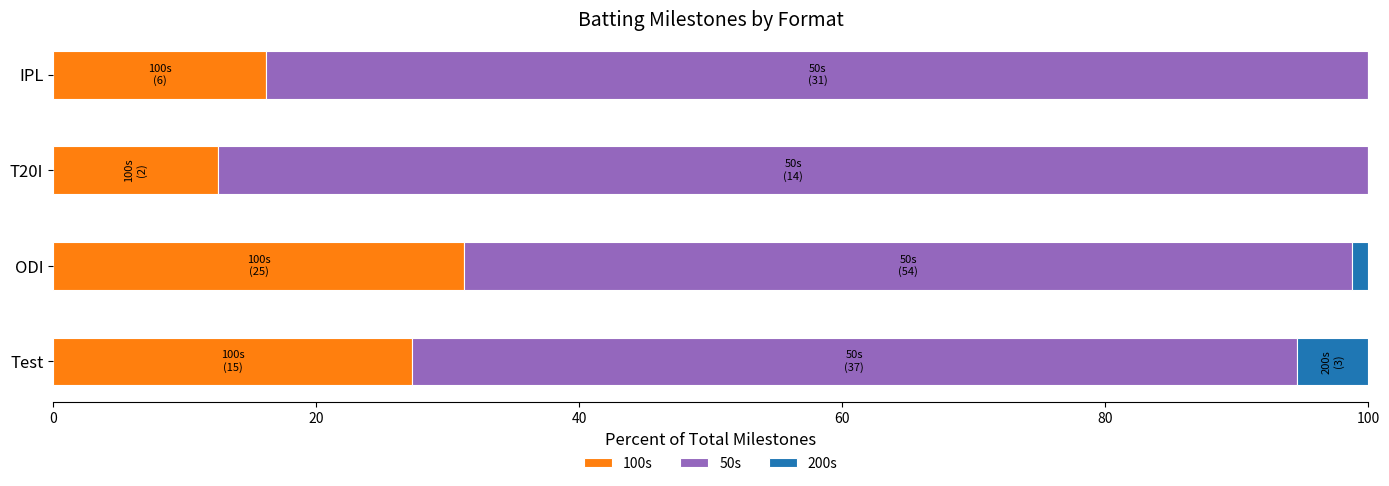

True or false: 100s has a value of 3 at IPL.

False